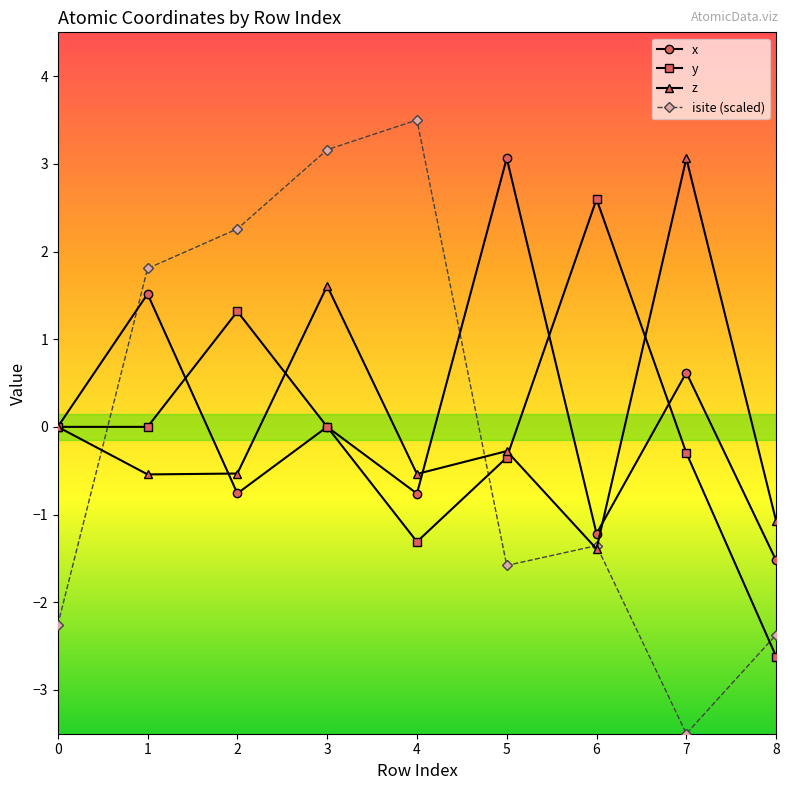

How many values in the isite (scaled) series exceed -1?

4